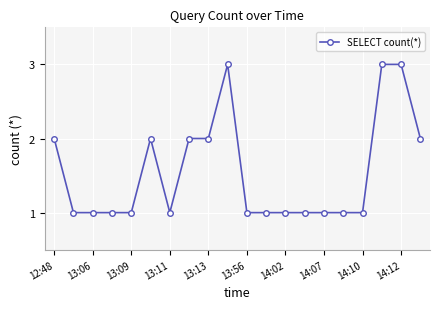

Reading right to left, extract all data points from this chart.

2	3	3	1	1	1	1	1	1	1	3	2	2	1	2	1	1	1	1	2